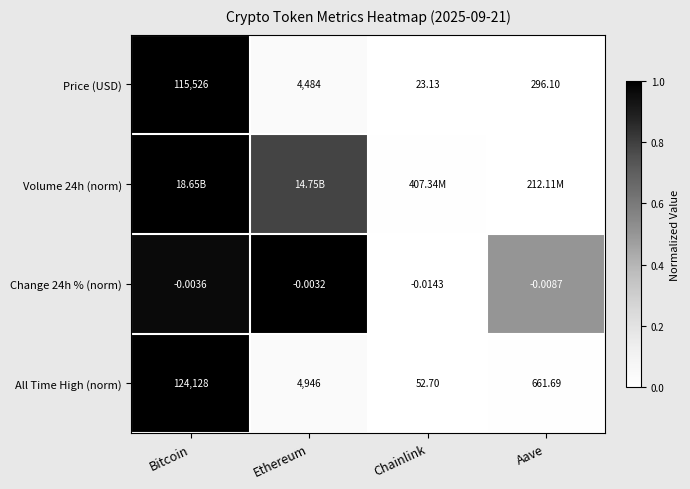

Rank the categories by Change 24h % (norm) value from lowest to highest.

Chainlink, Aave, Bitcoin, Ethereum